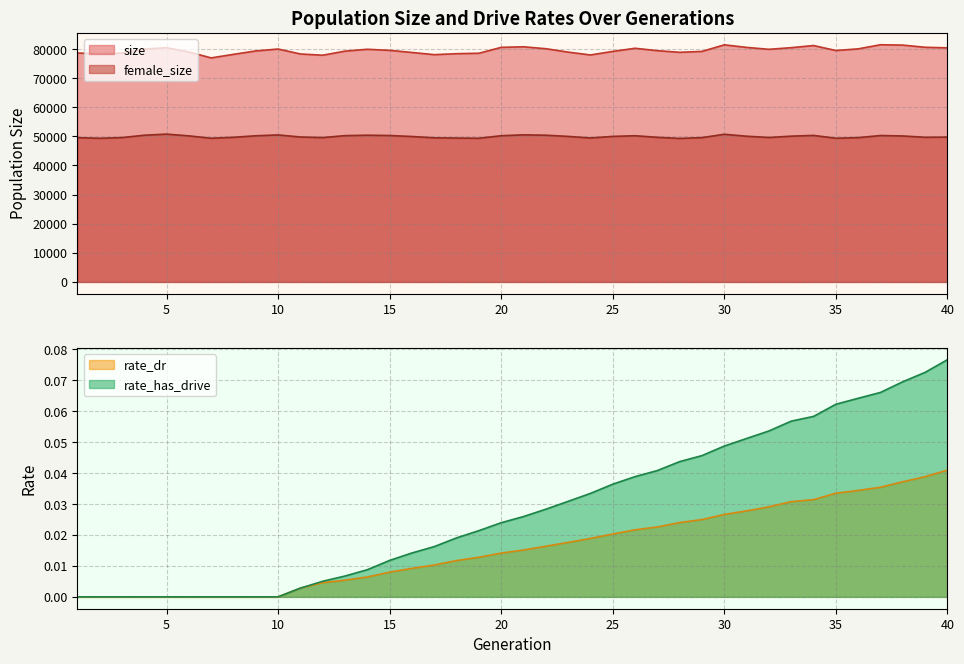

Which series has the largest total across all categories?

size